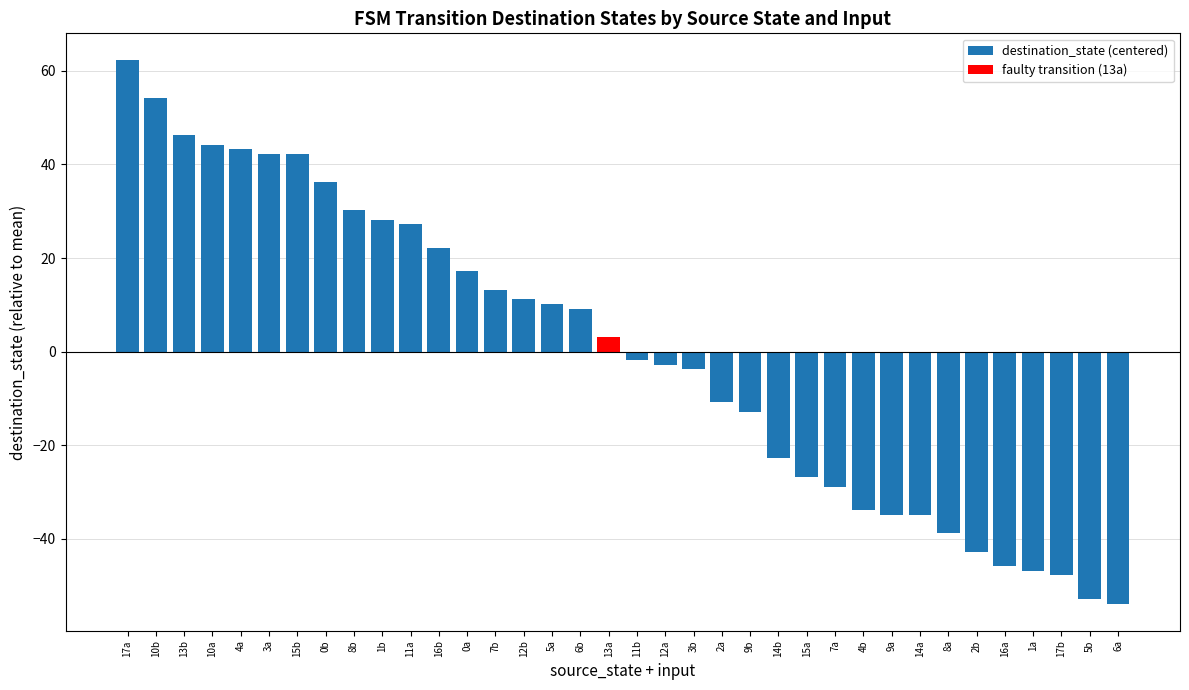

Does the chart contain stacked bars?

No